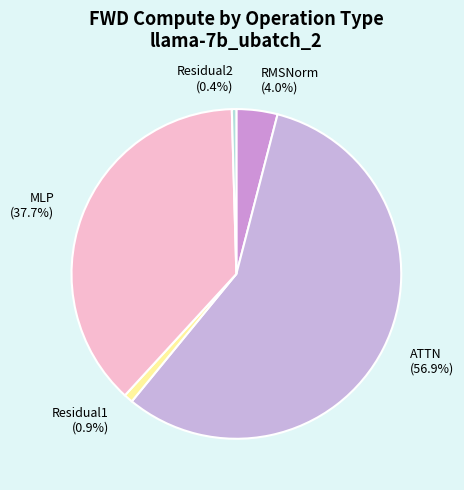

How many segments does this pie chart have?

5